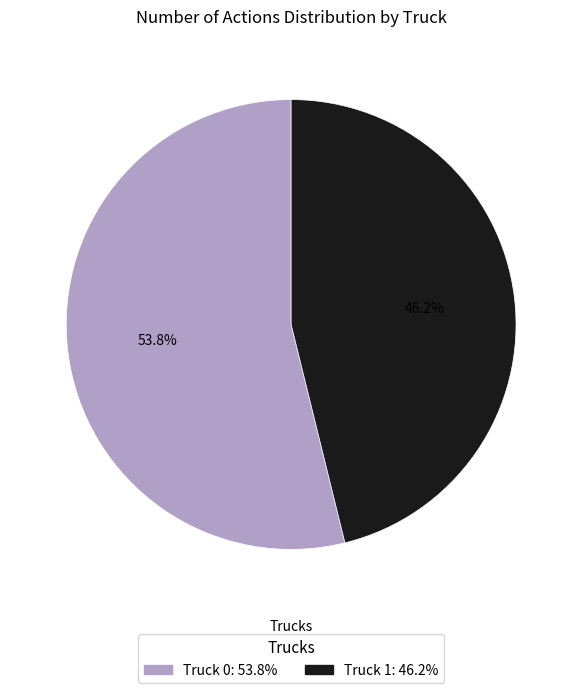

How many slices are in this pie chart?

2